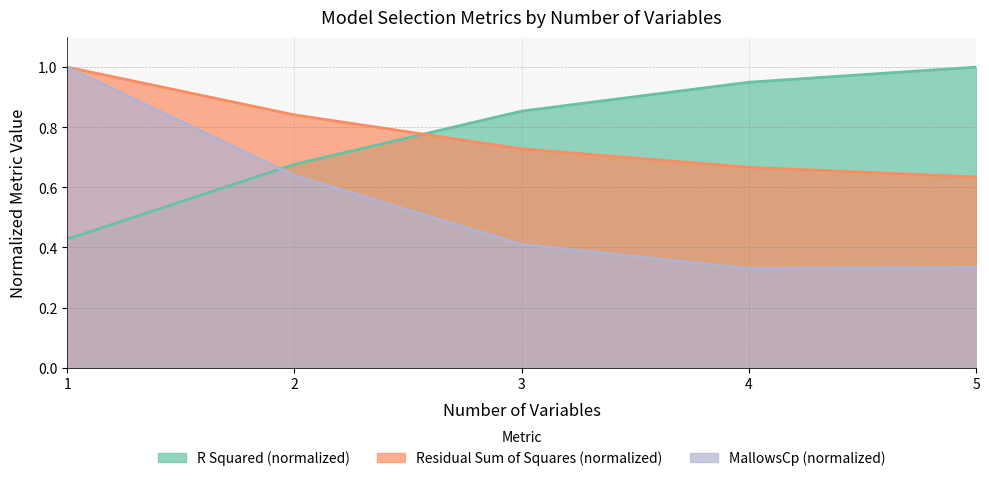

True or false: MallowsCp and R Squared intersect in this chart.

True